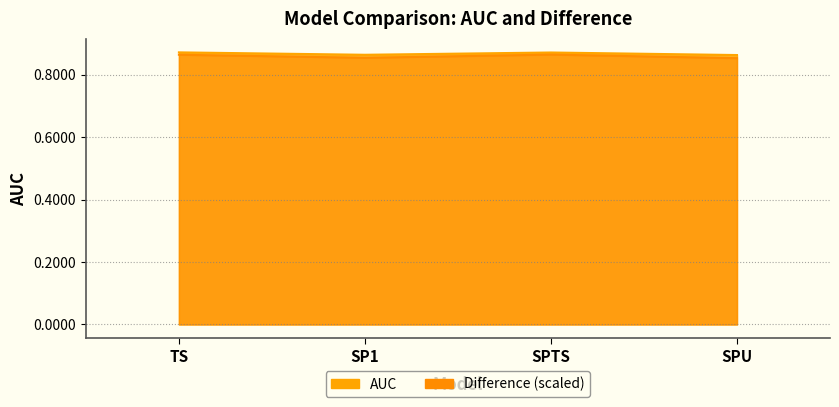

Where is the first local minimum for Difference?

SP1